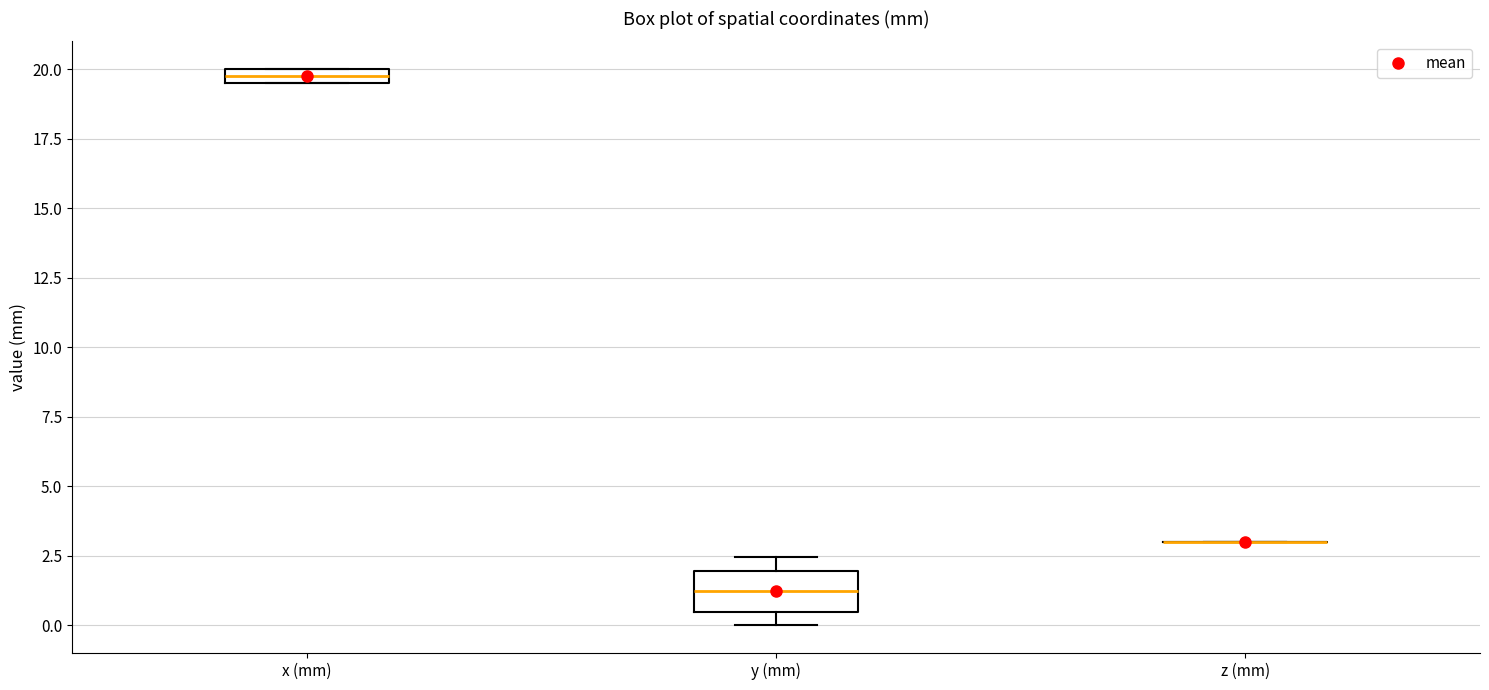

Comparing the boxes themselves (not the whiskers), which one is the tallest?

y (mm)